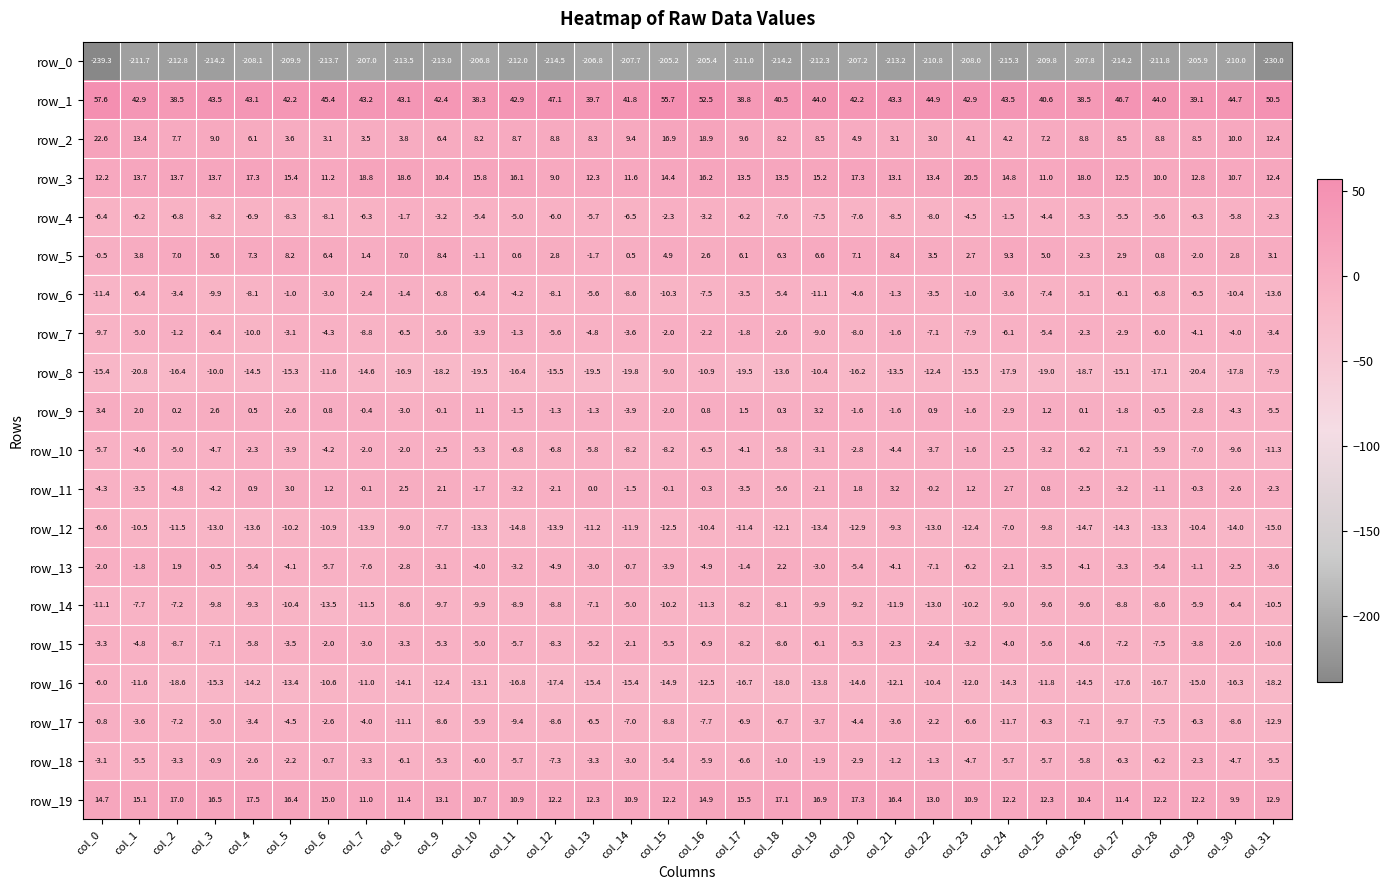

What is the total value across all series at col_0?

-215.1